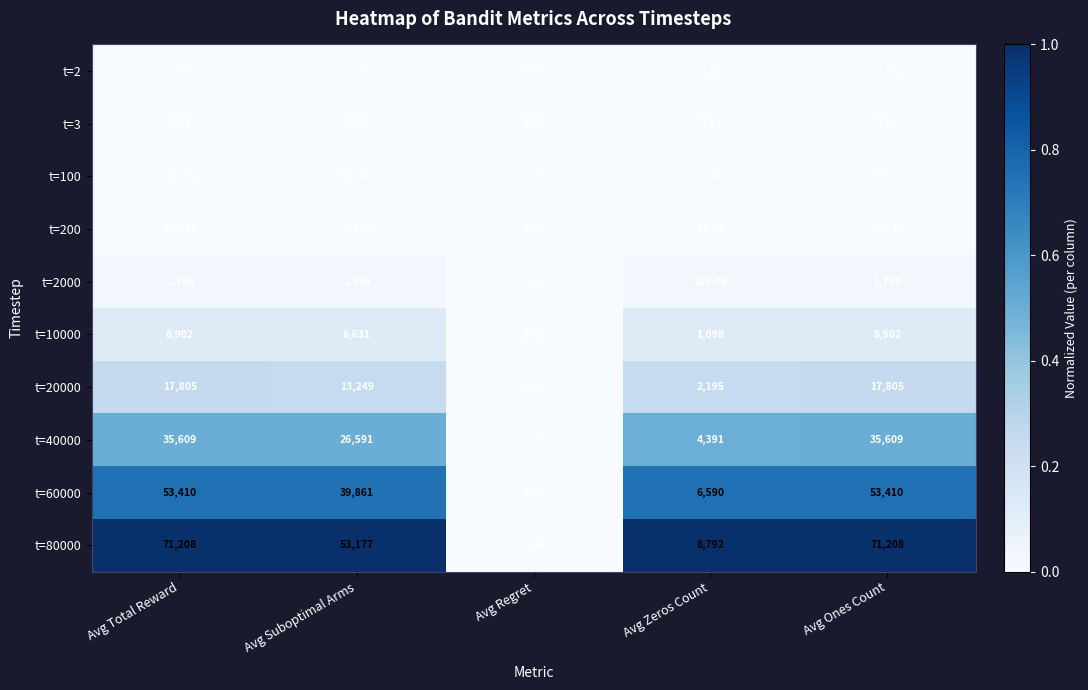

Which series has the largest range (max minus min)?

t=80000